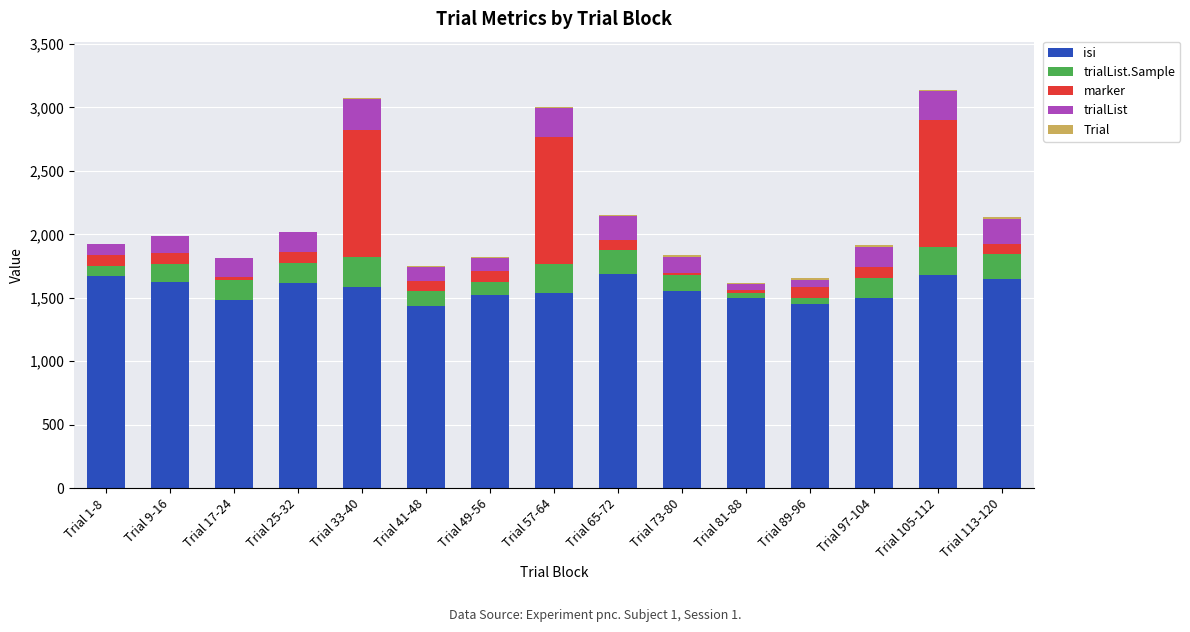

Are the bars horizontal?

No